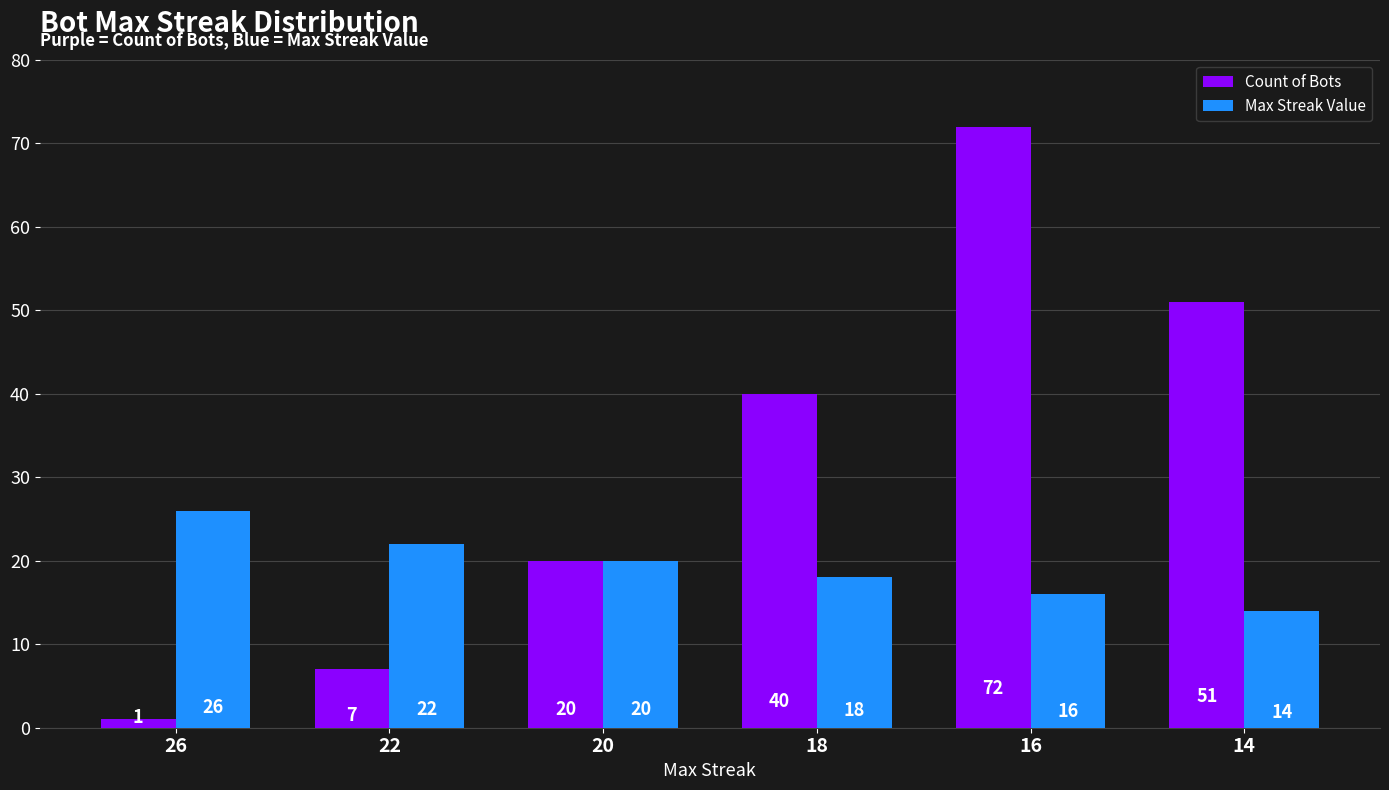

Reading left to right, extract all data points from this chart.

Count of Bots: 26=1	22=7	20=20	18=40	16=72	14=51
Max Streak Value: 26=26	22=22	20=20	18=18	16=16	14=14